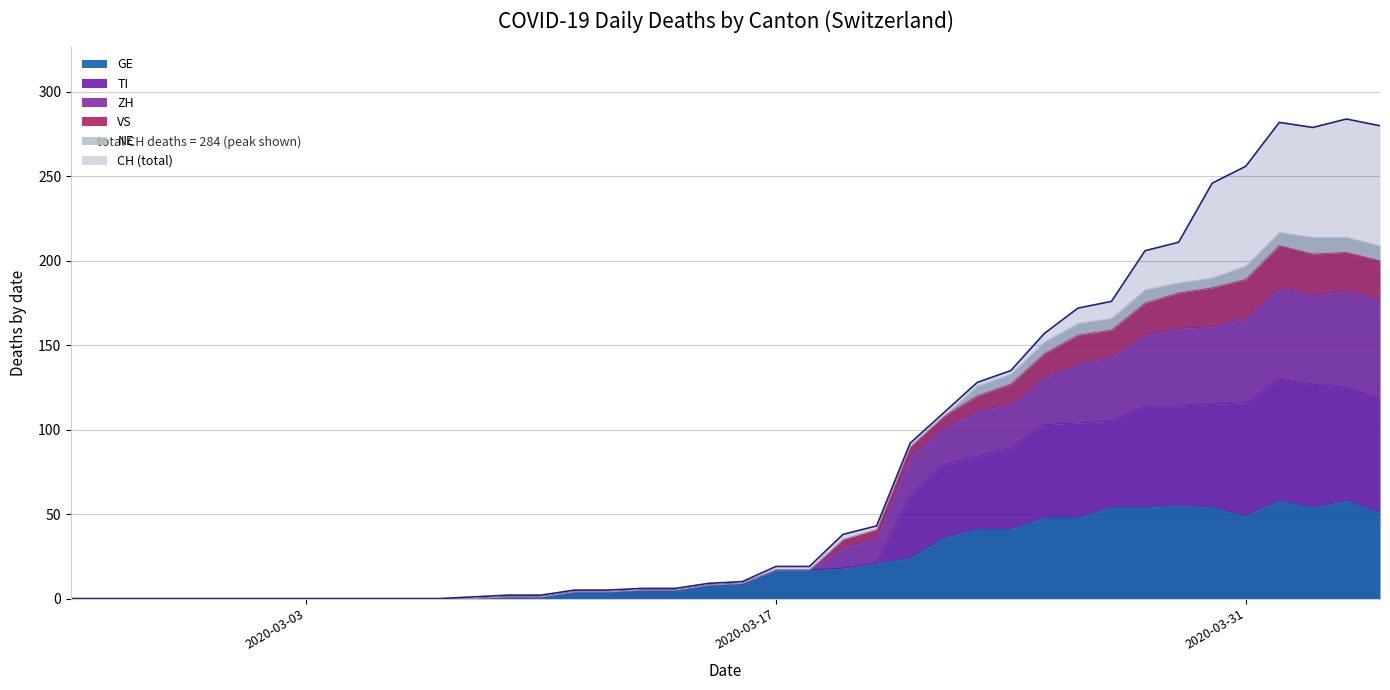

What is the label of the 37th point from the left?

2020-04-01